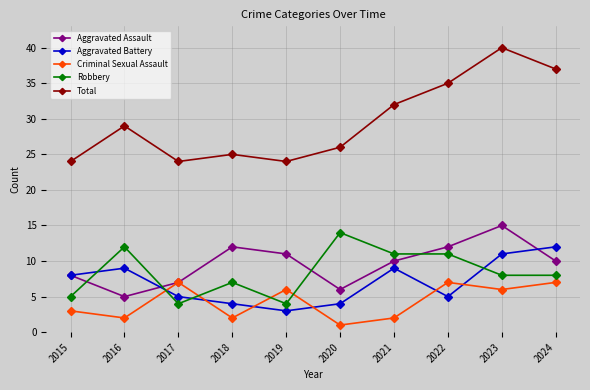

What is the spread (max minus min) of values at 2018?

23